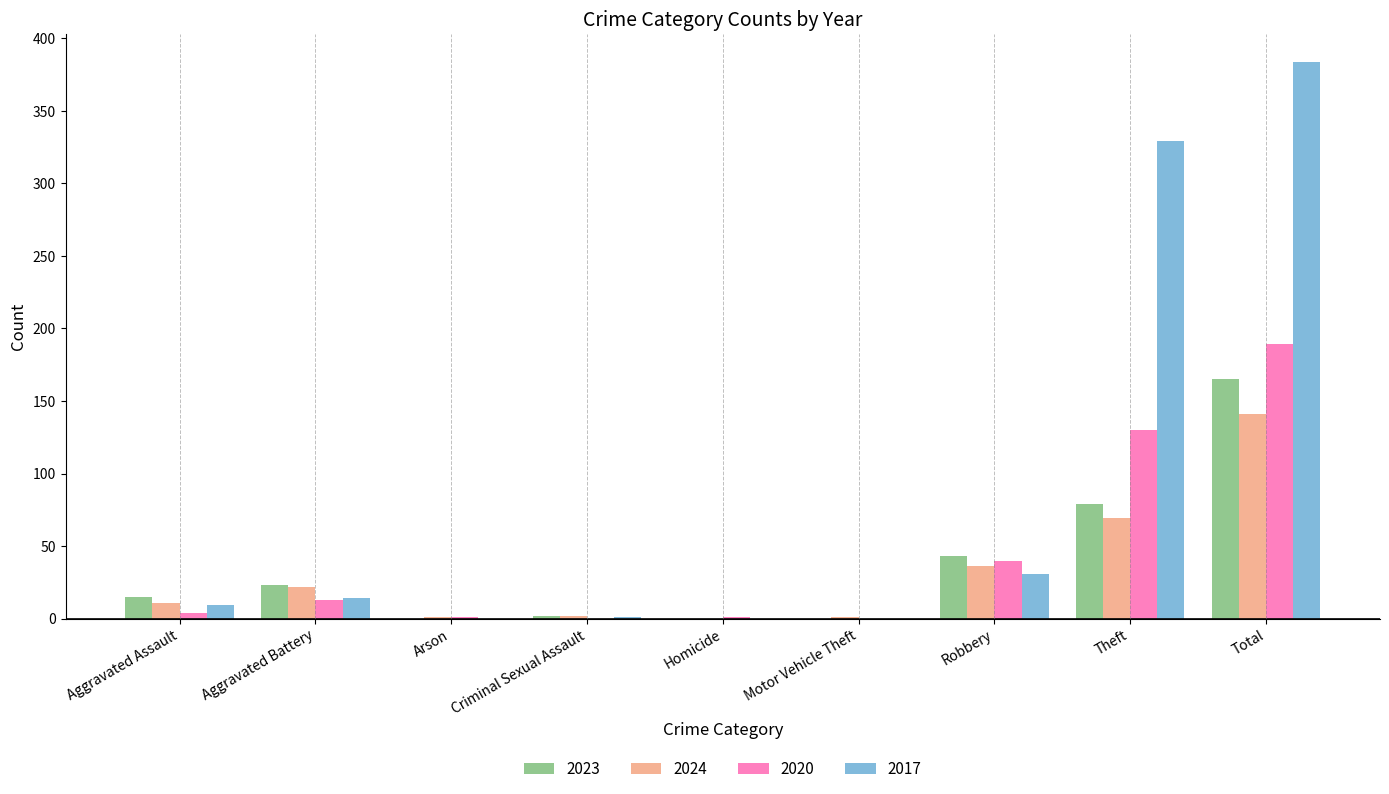

Is the value of 2017 at Homicide greater than the value of 2024 at Aggravated Battery?

No